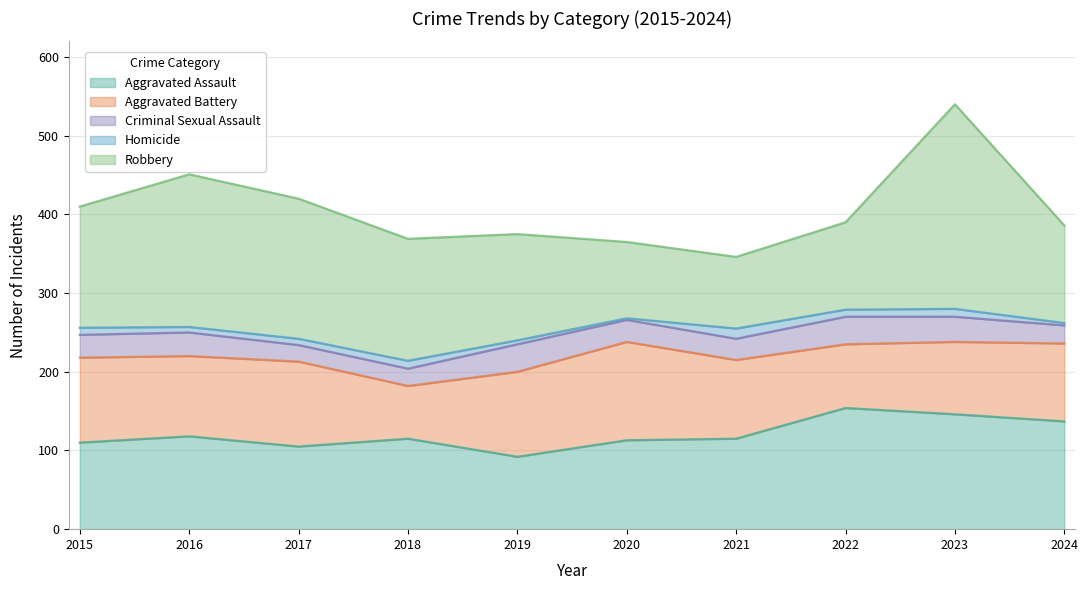

Does the chart display data point markers on the line(s)?

No